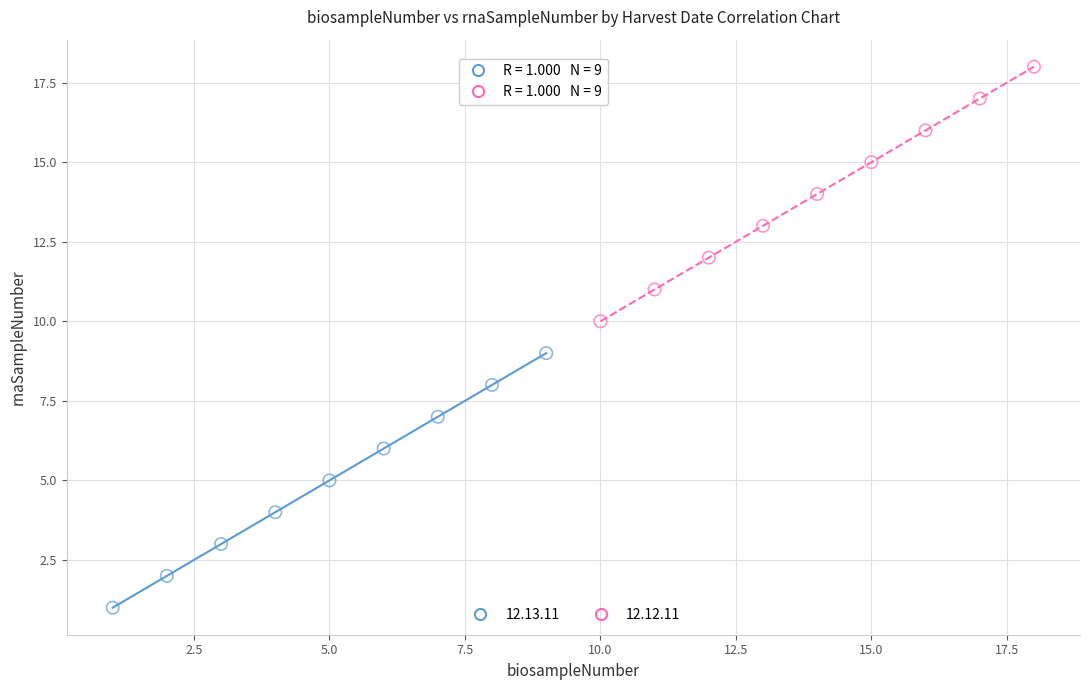

Which series reaches the maximum Y coordinate?

12.12.11